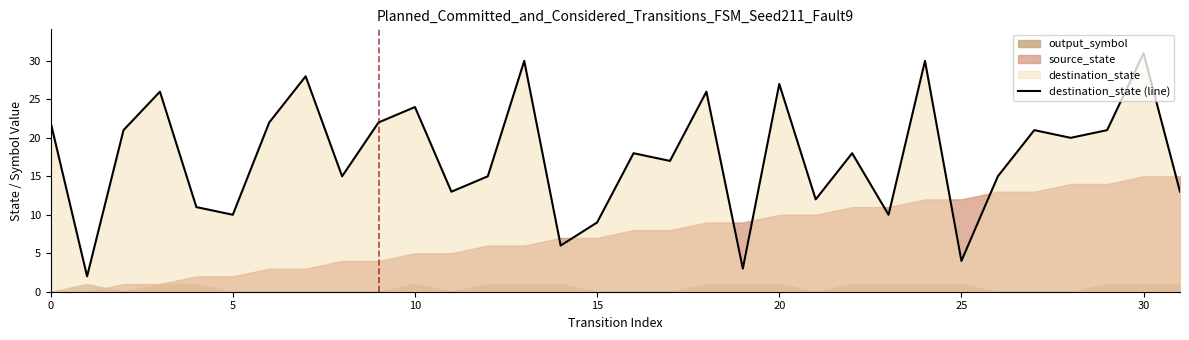

What is the value of the 32nd point from the left?

13